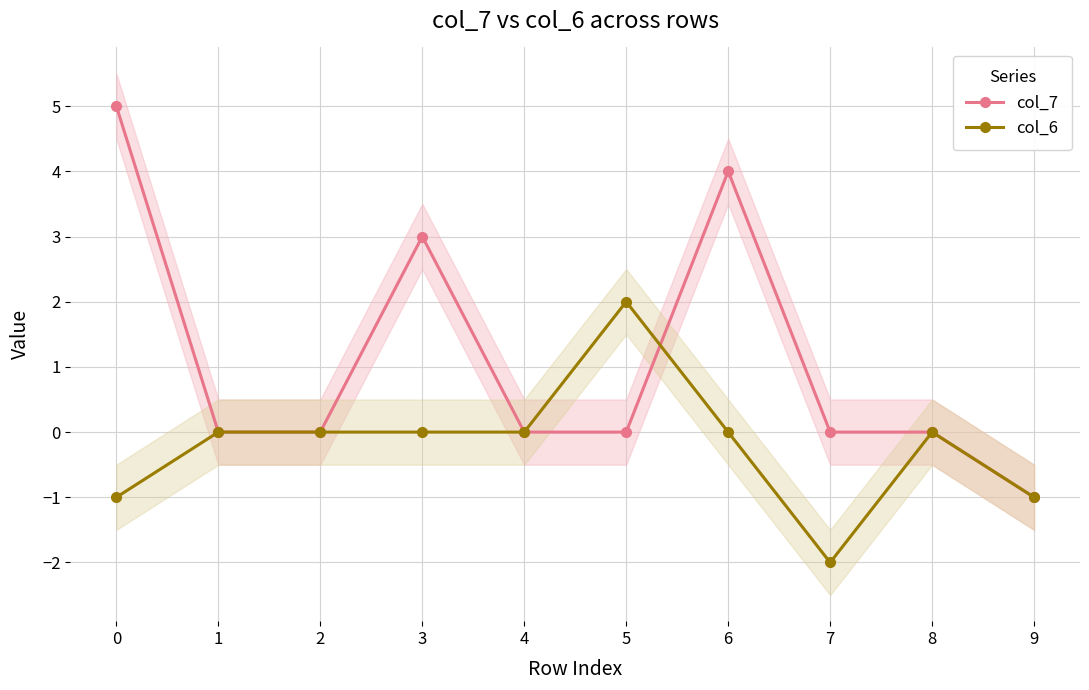

How many times do col_6 and col_7 cross each other?

1